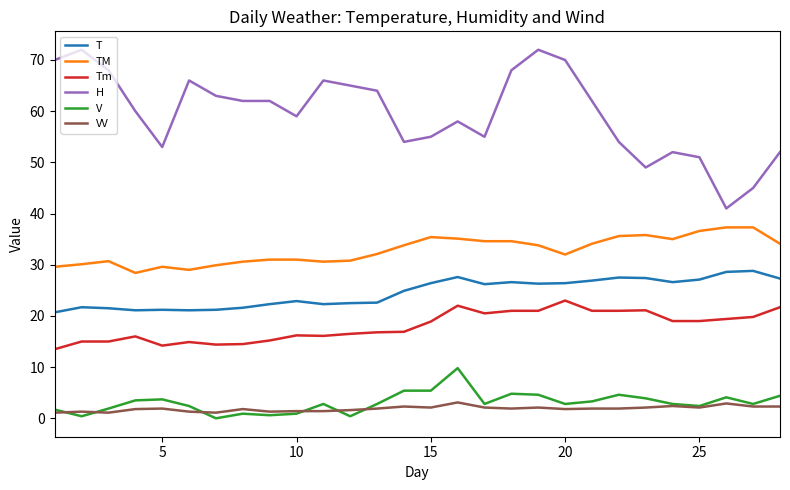

True or false: VV has more than 1 points higher than both neighbors.

True